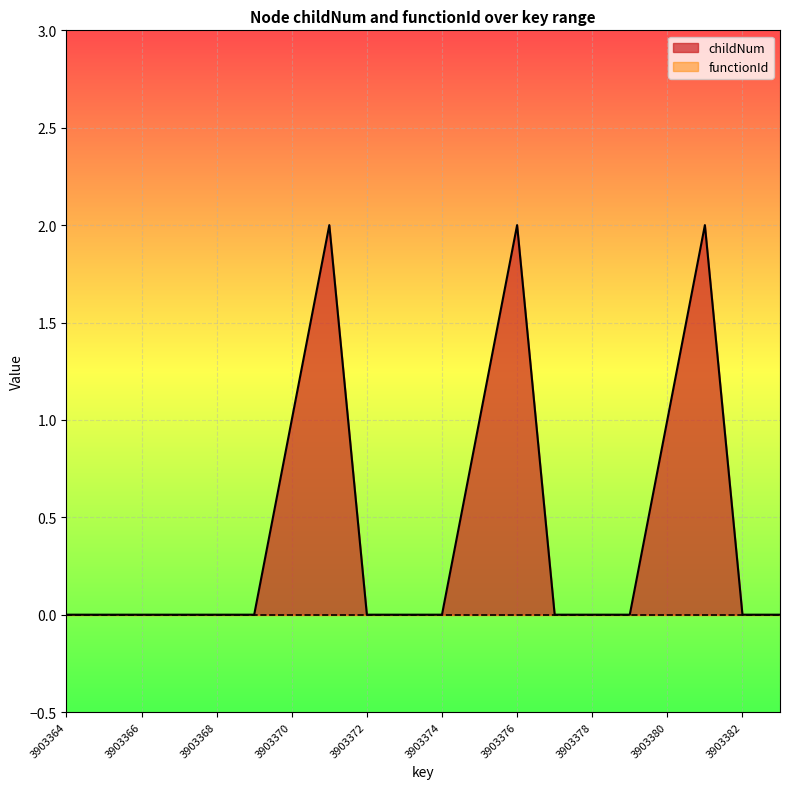

The value at 3903373 is 1. True or false?

False